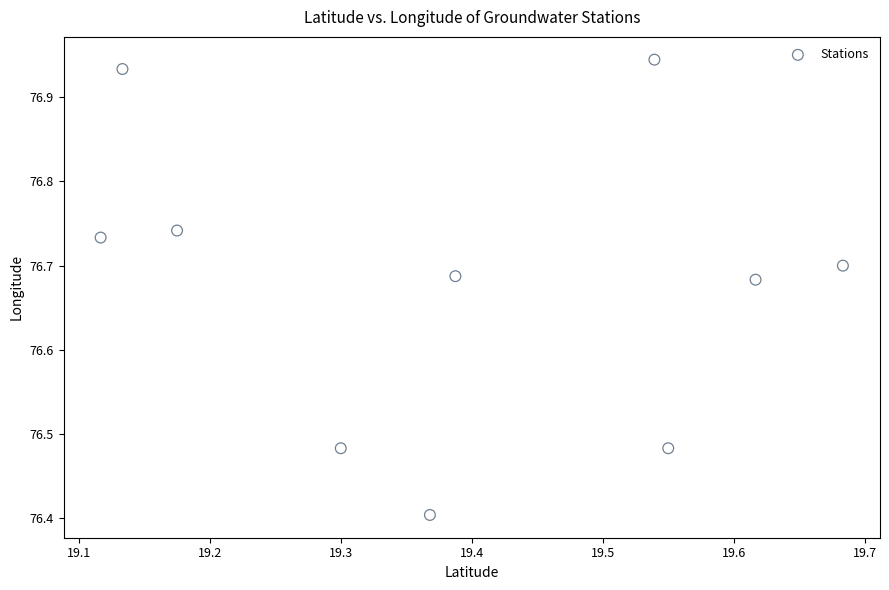

What Y value in the scatter plot is closest to 76?

76.4